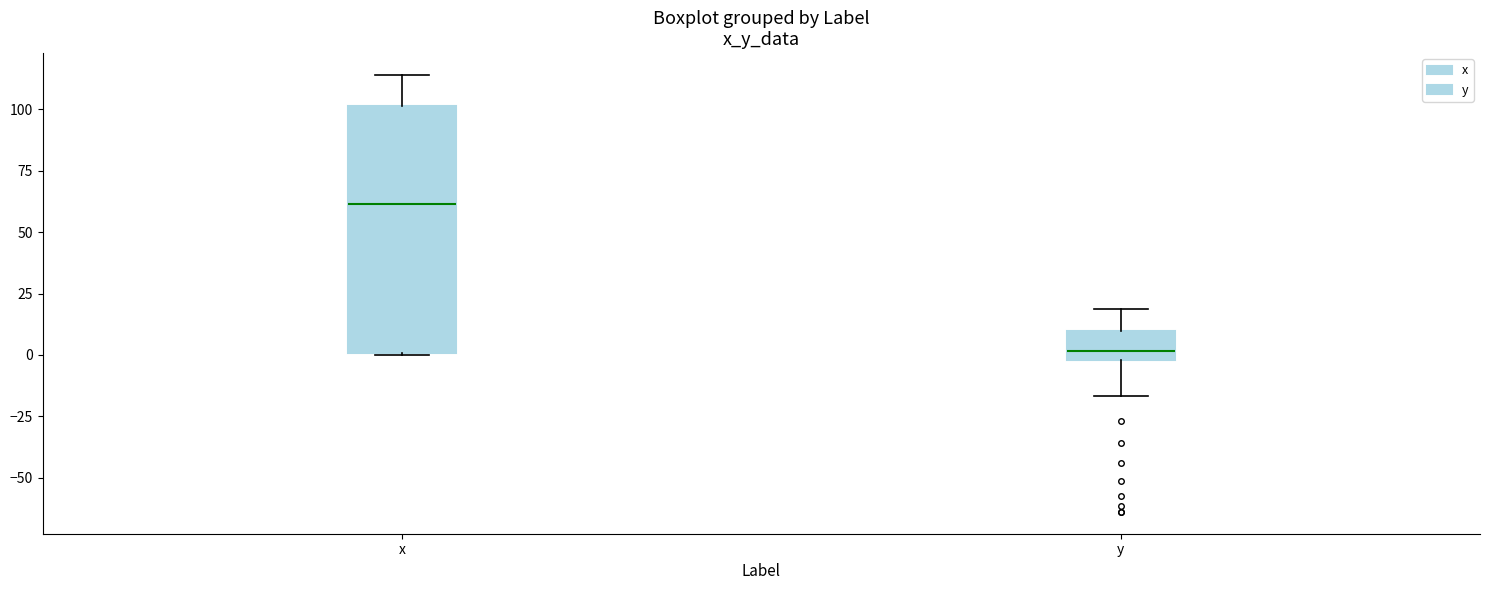

Which box is the tallest, from its lower edge to its upper edge?

x